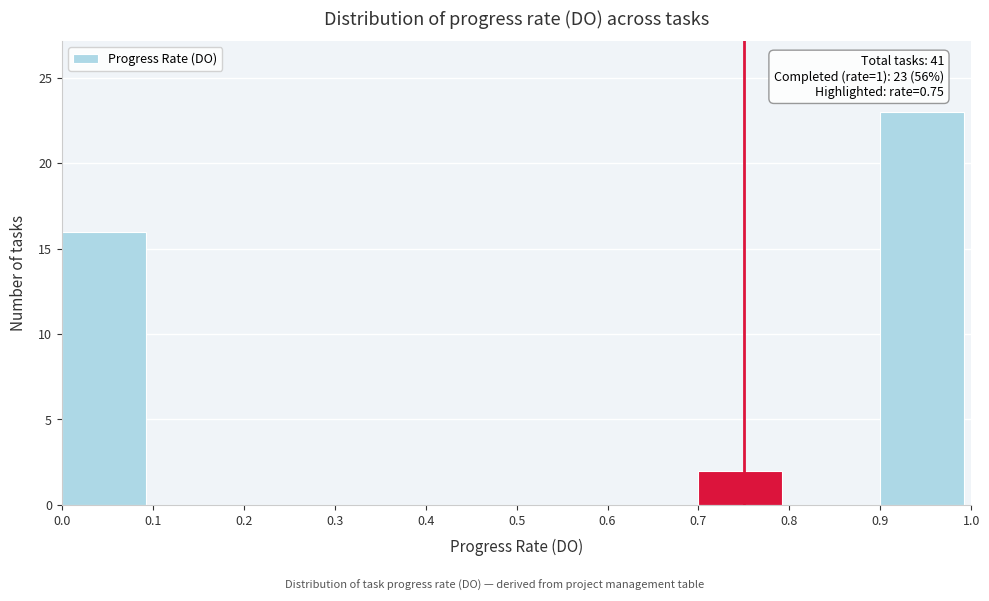

Over which range of the x-axis is the bar tallest?

0.9 to 1.0